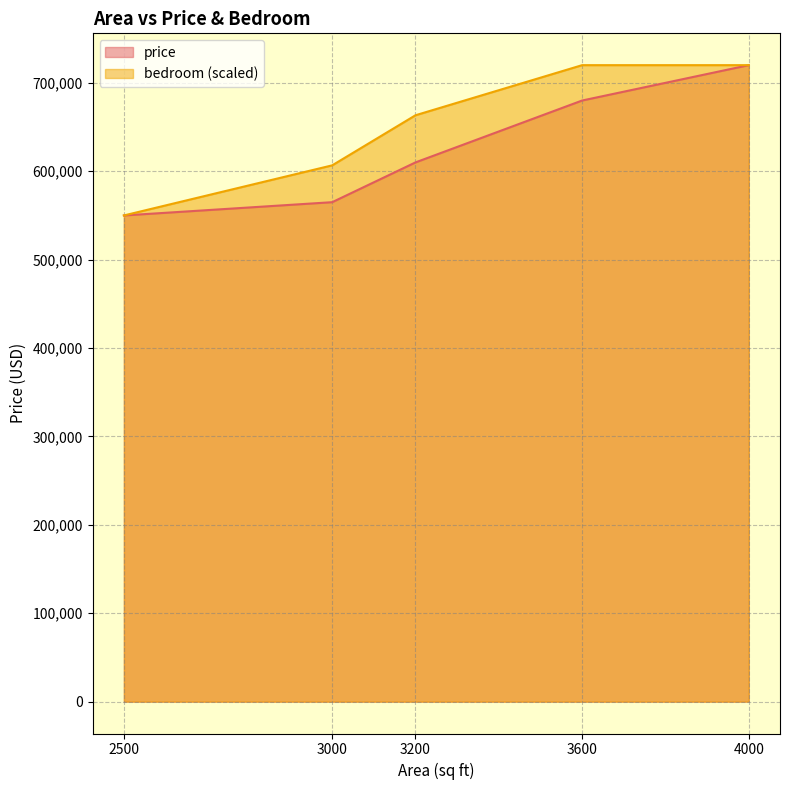

What is the difference between the price values at 4000 and 2500?

170000.0